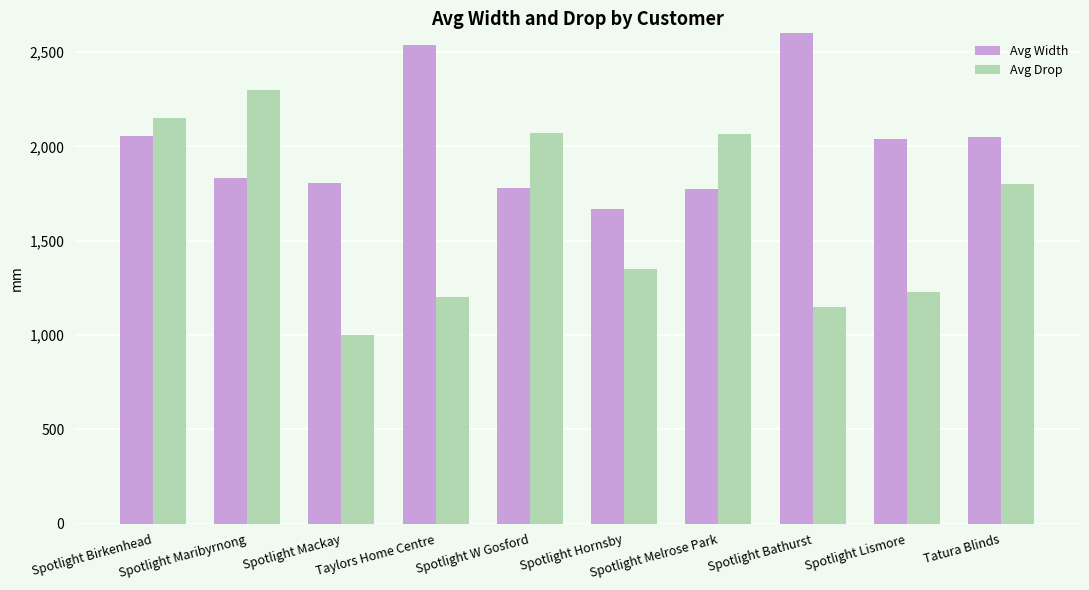

How many bars are there in total?

20